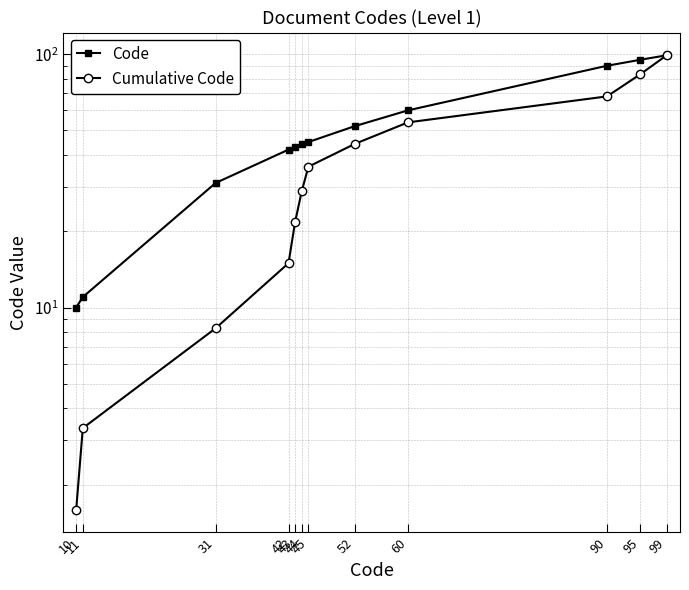

At how many categories does at least one series exceed 89?

3